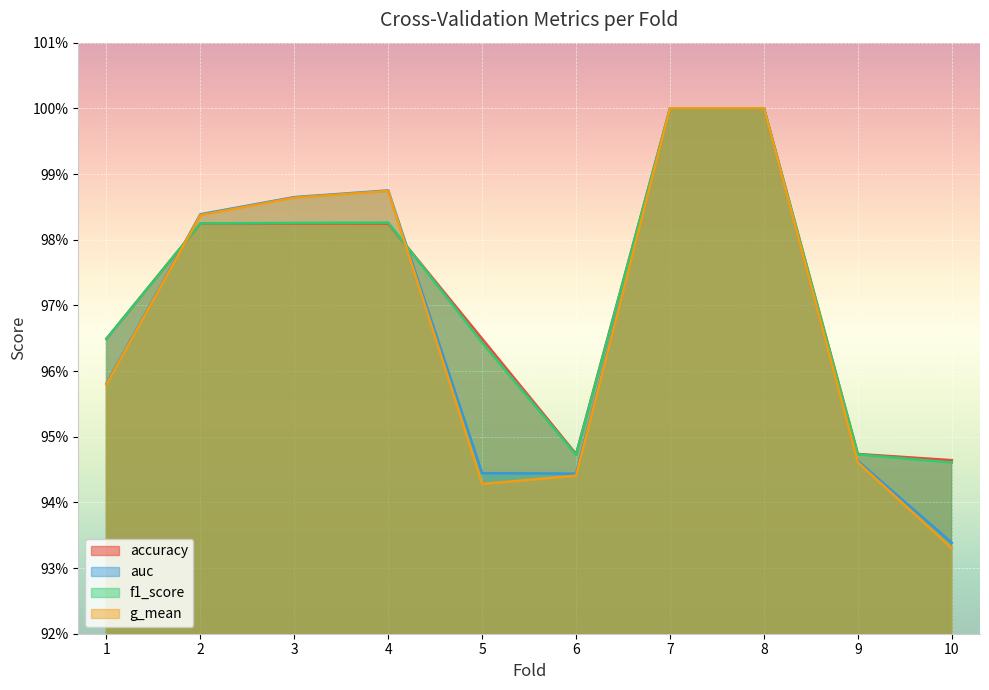

List the series in order of their peak value, highest first.

accuracy, auc, f1_score, g_mean